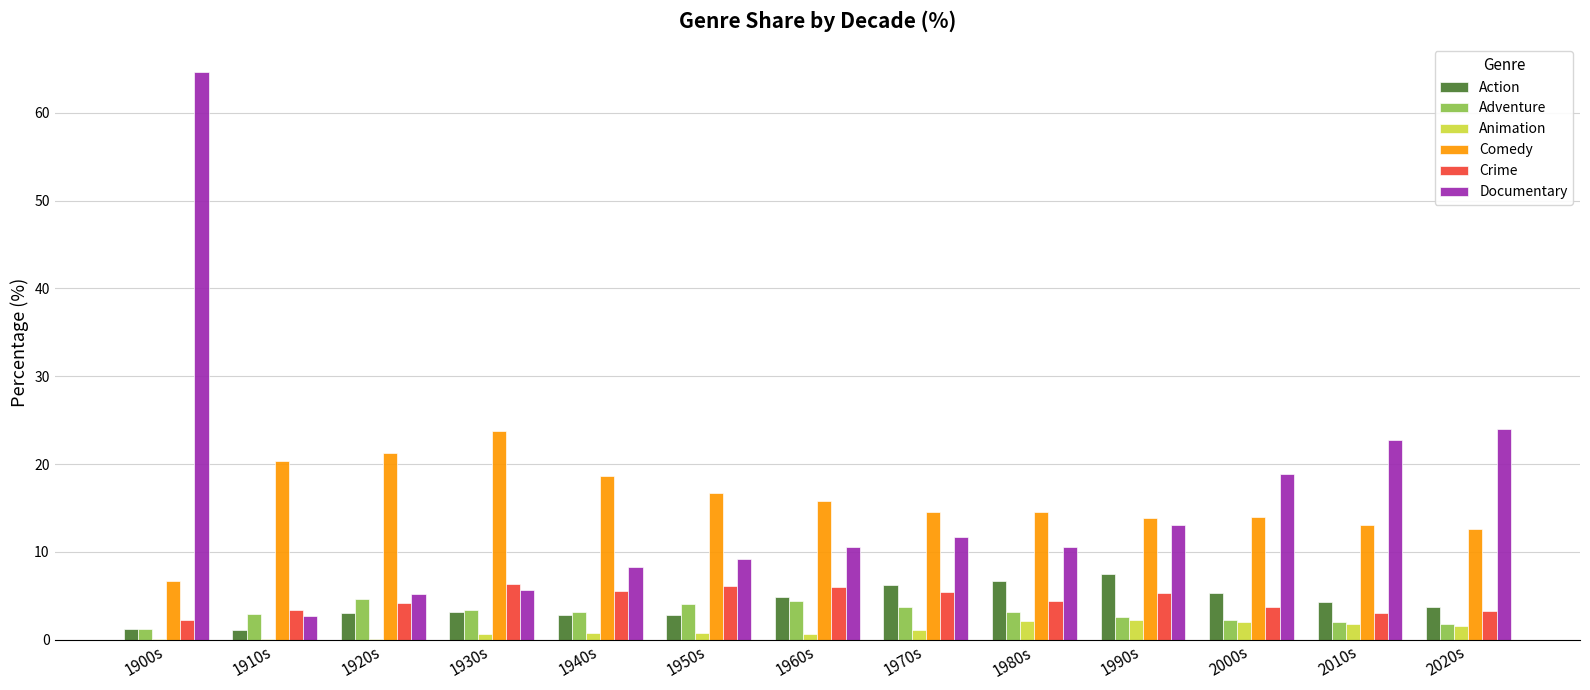

At which category is the sum across all series the highest?

1900s